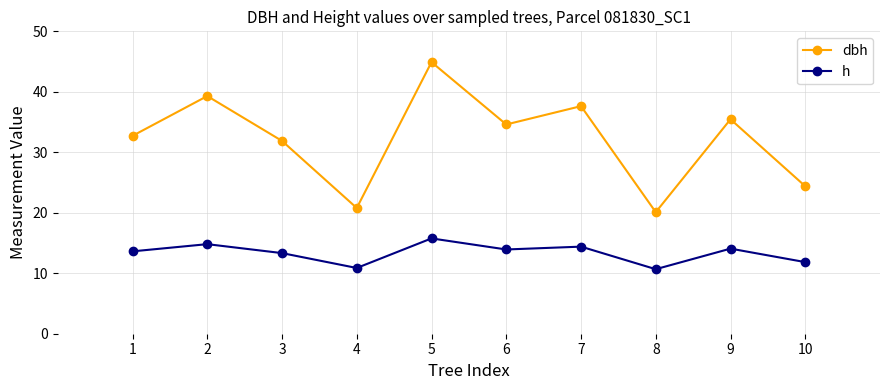

What is the minimum value for dbh?

20.1